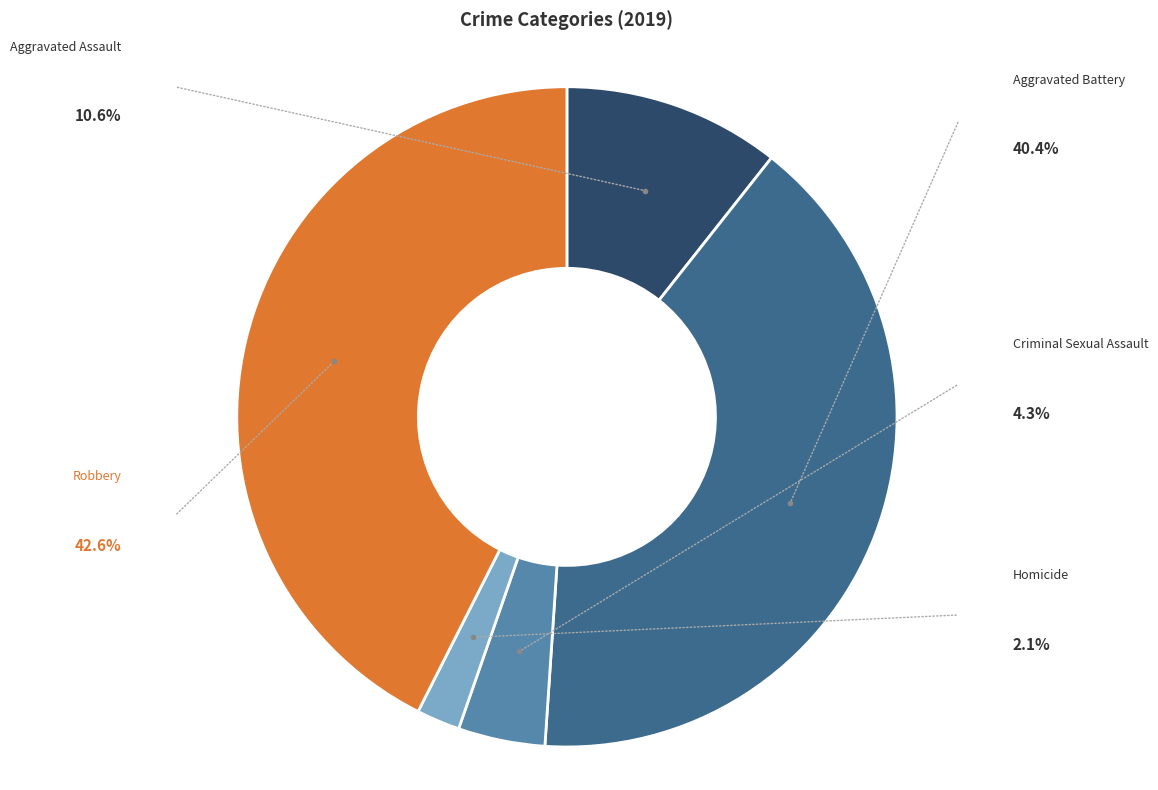

To the nearest percent, what is the average slice percentage?

20%